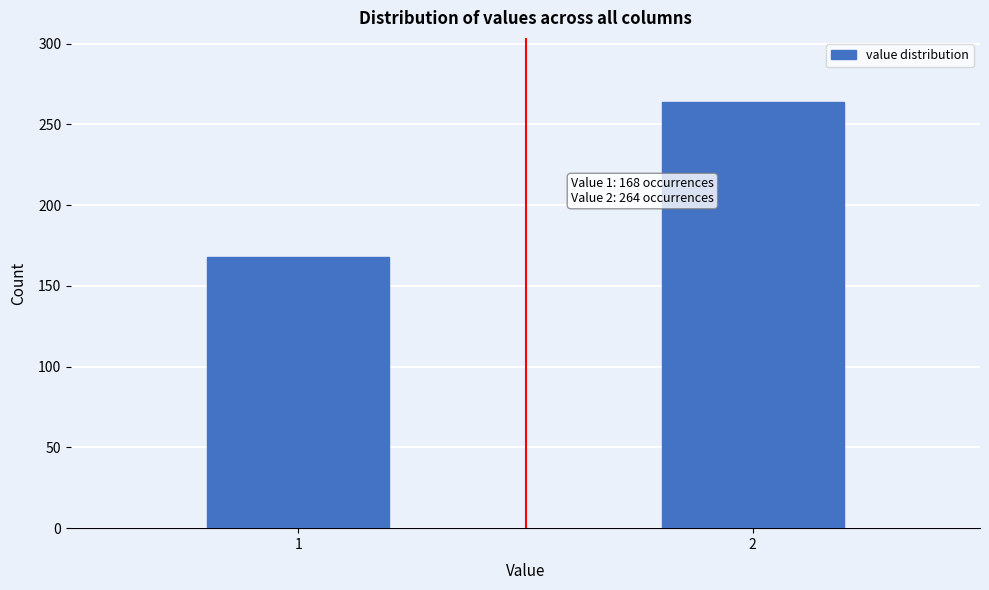

Reading left to right, extract all data points from this chart.

1=168	2=264